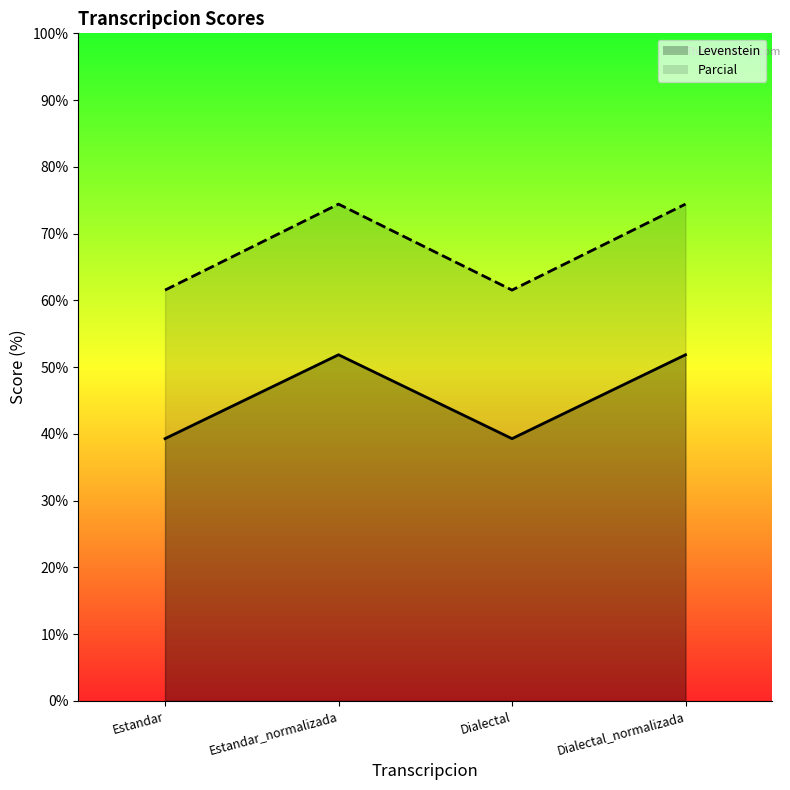

True or false: Levenstein and Parcial cross at least once.

False